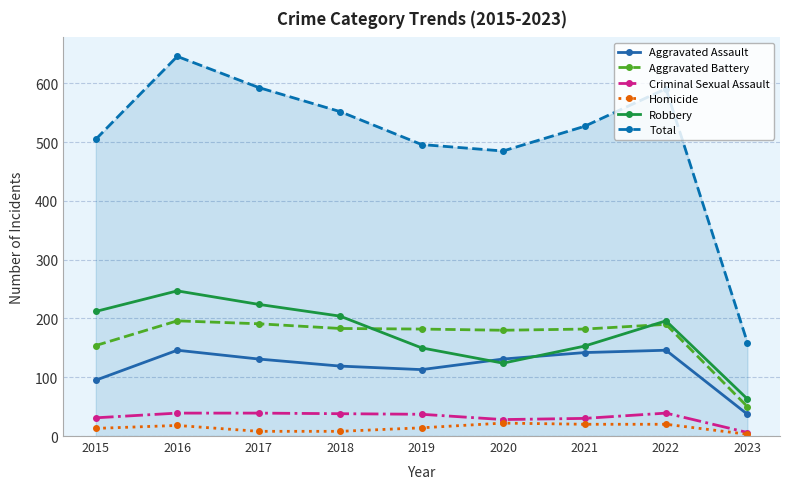

What is the greatest value displayed?

646